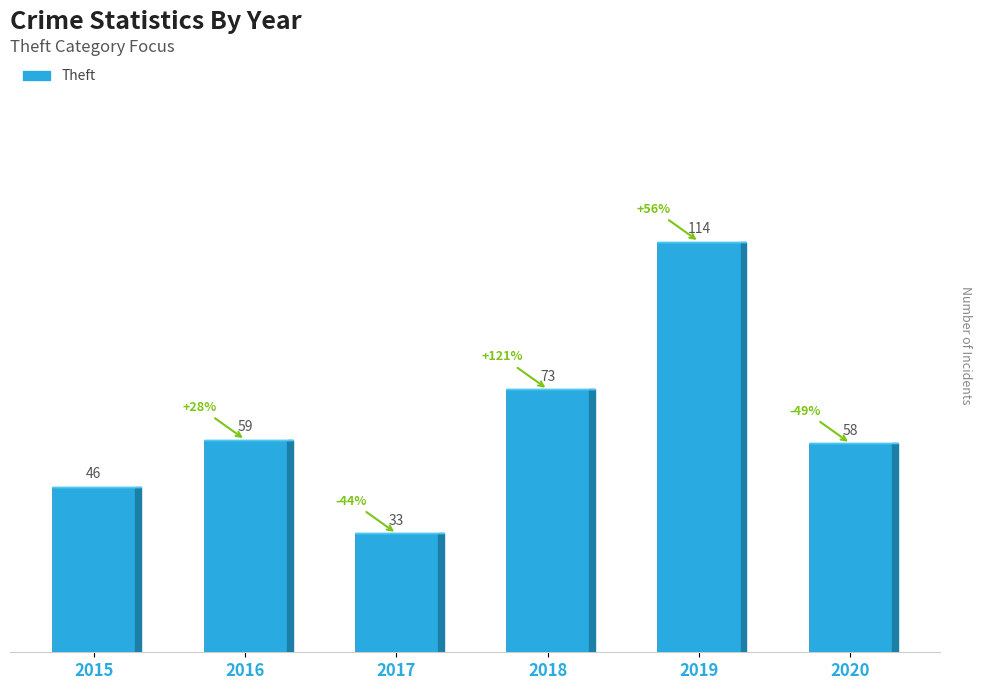

How many values are below 59?

3